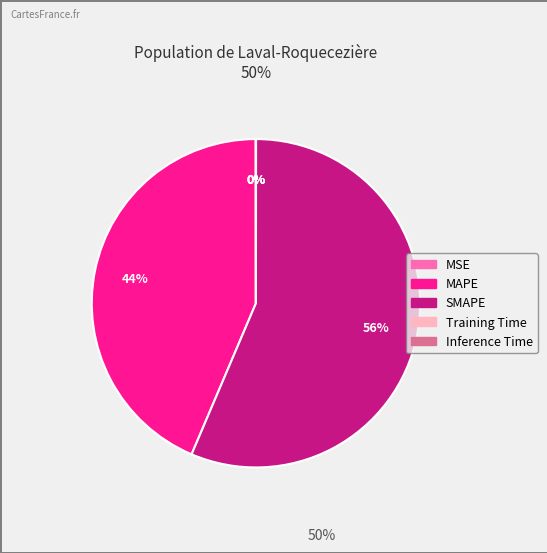

Is there any slice that represents more than half of the pie?

Yes